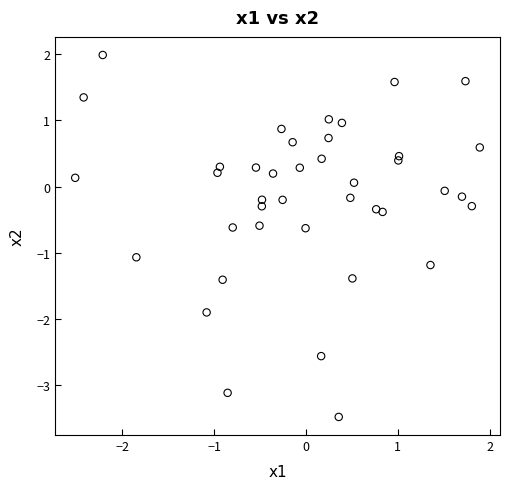

What is the range of Y values (max minus min)?

5.5